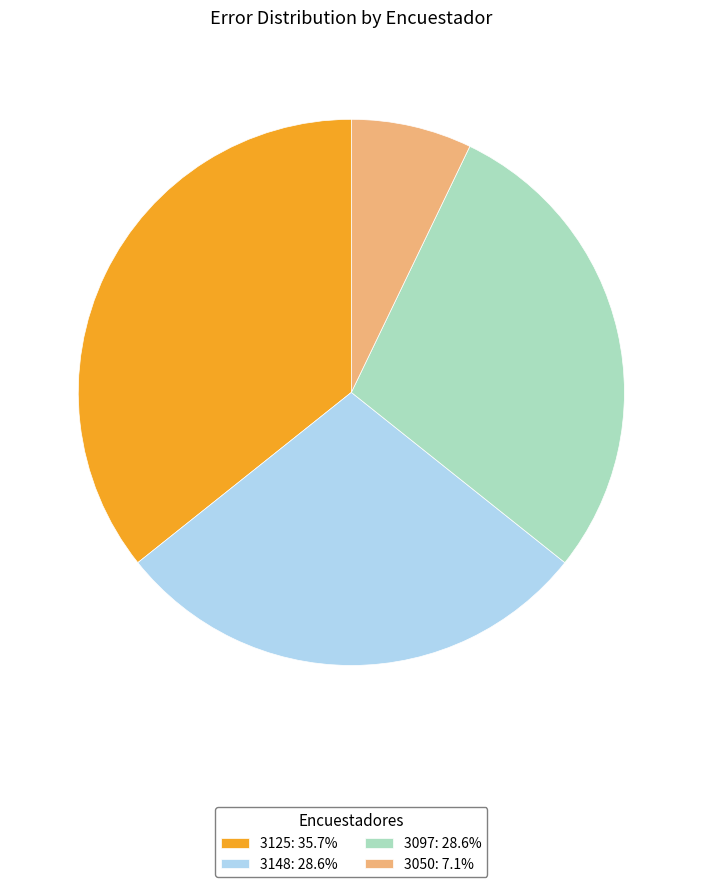

Is there a majority slice in this chart?

No